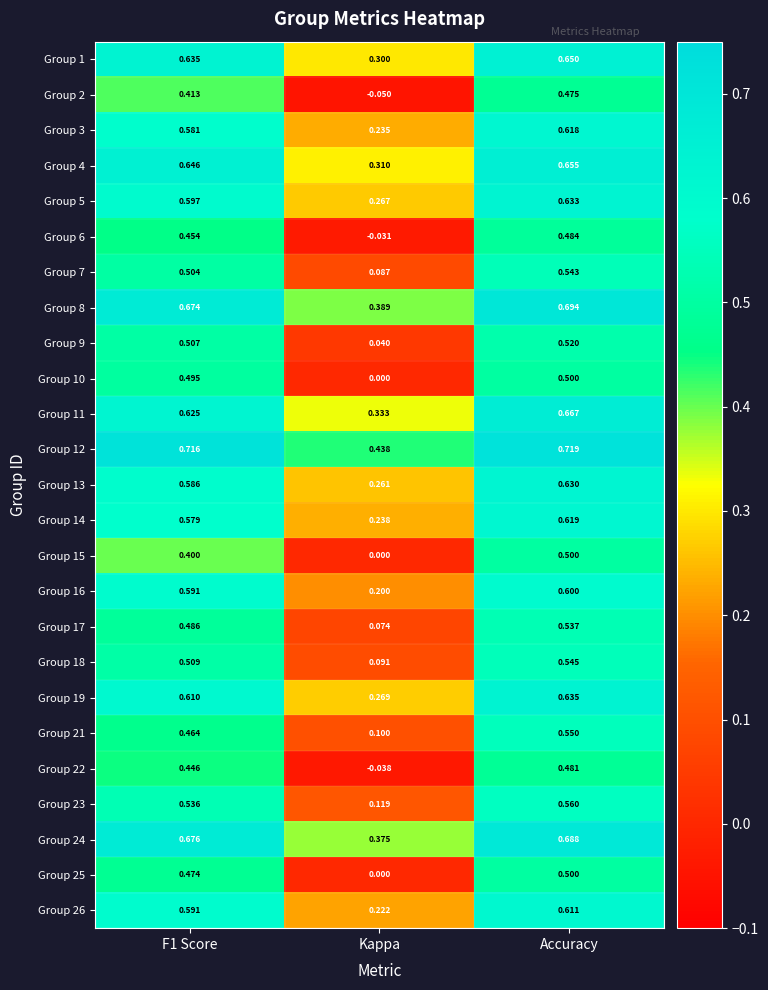

Count the number of data series in this chart.

25